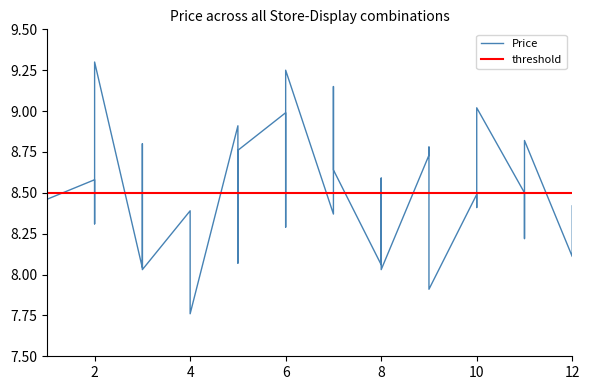

The value of Price at 8 is 10.8. True or false?

False